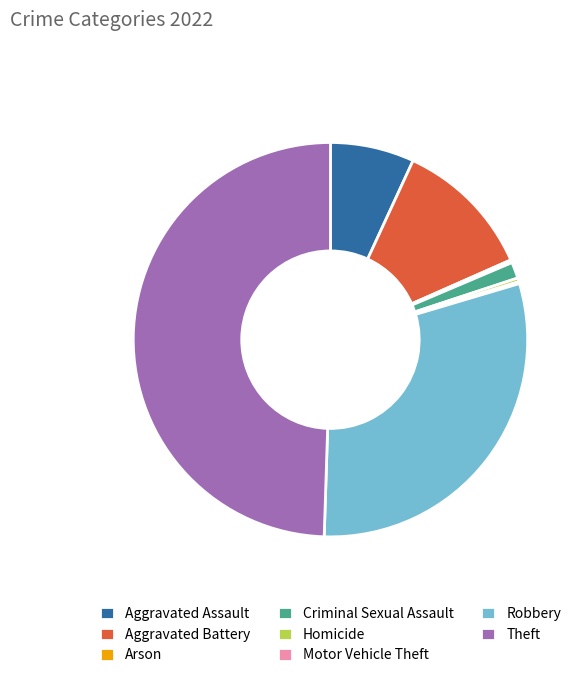

True or false: Theft accounts for 49% of the total.

True